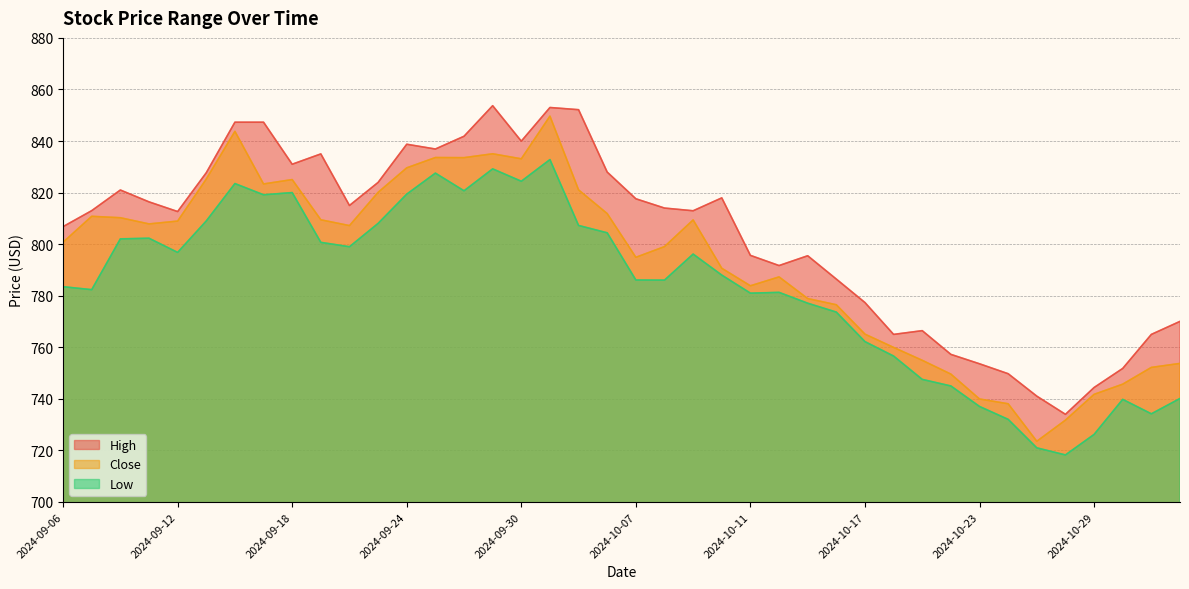

True or false: Close and High cross at least once.

False